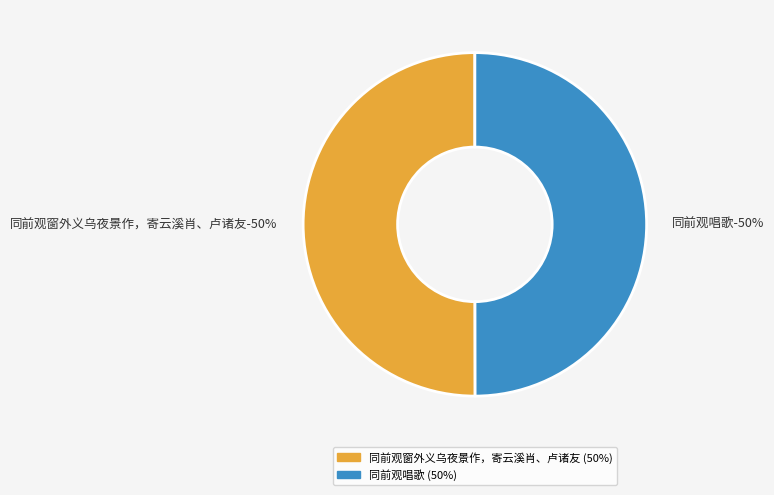

What is the majority slice?

同前观窗外义乌夜景作，寄云溪肖、卢诸友